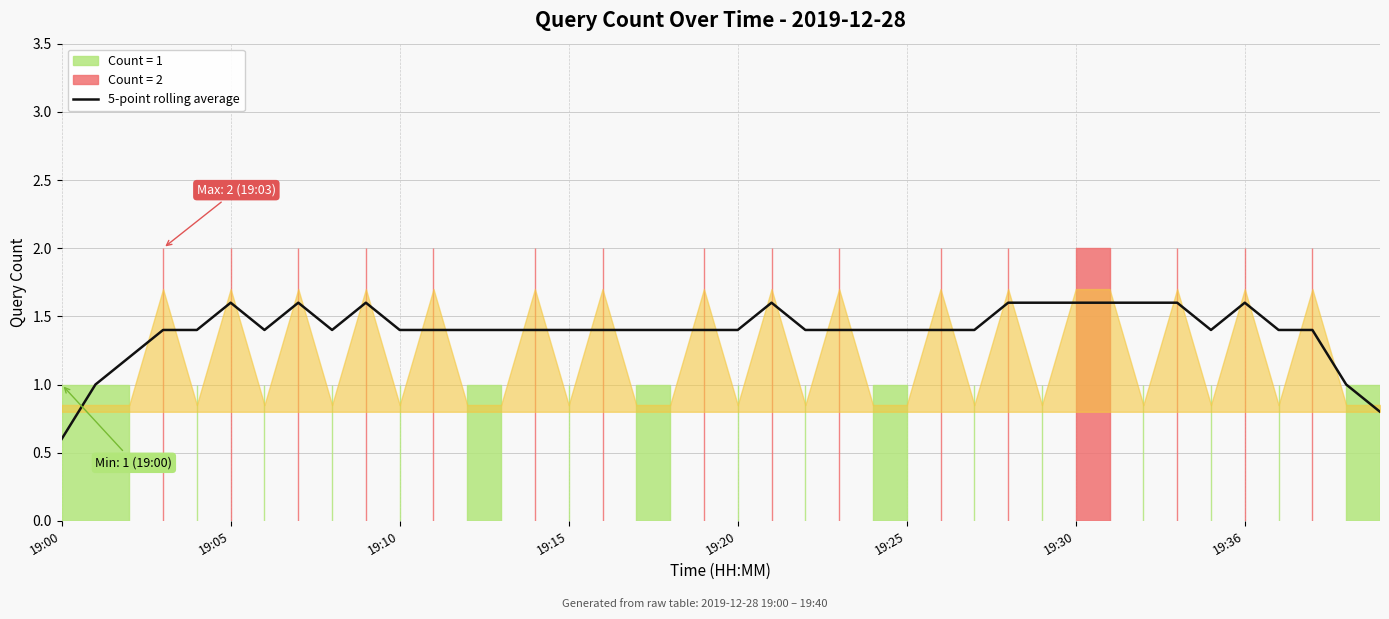

What is the maximum value for 5-point rolling average?

1.6